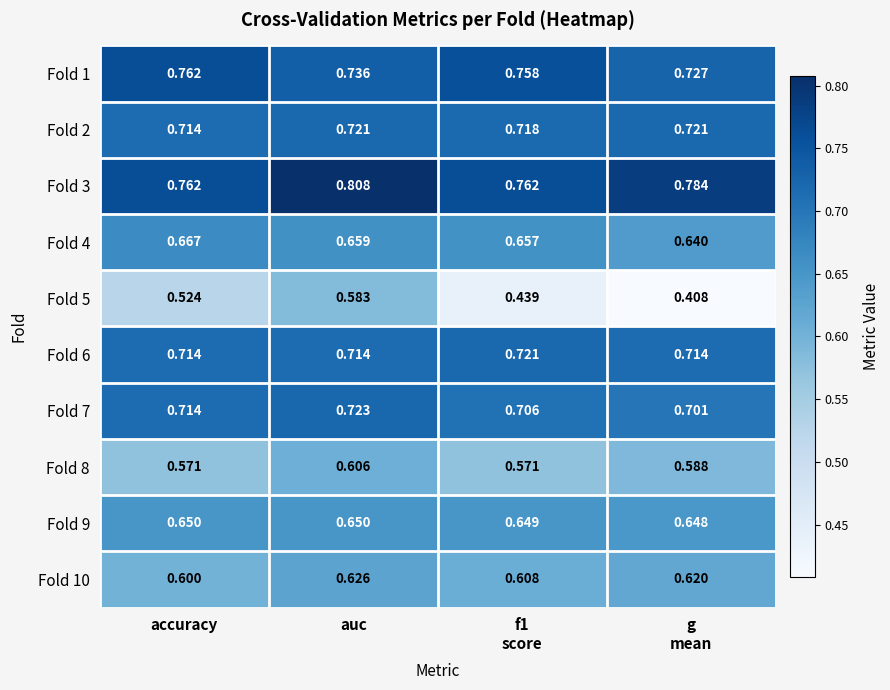

At which category does the chart reach its peak across all series?

auc